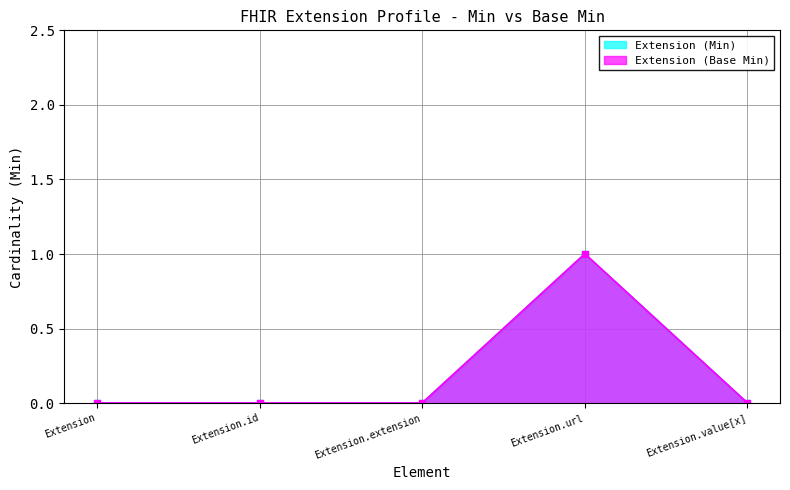

Reading left to right, extract all data points from this chart.

Extension (Min): 0	0	0	1	0
Extension (Base Min): 0	0	0	1	0